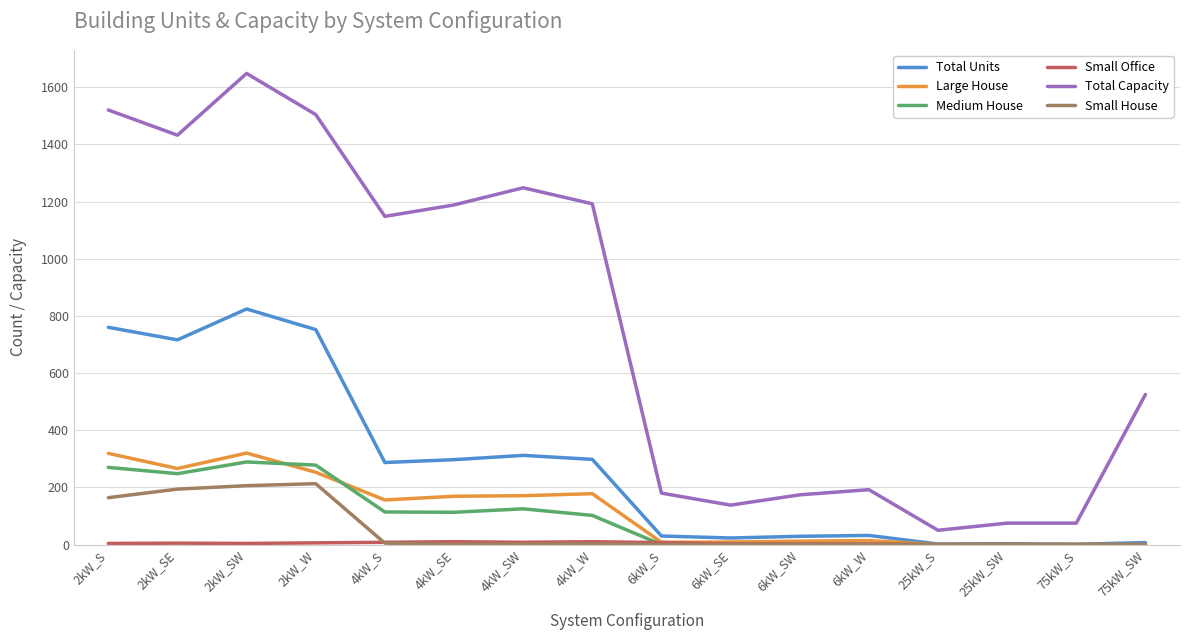

What is the greatest value displayed?

1648